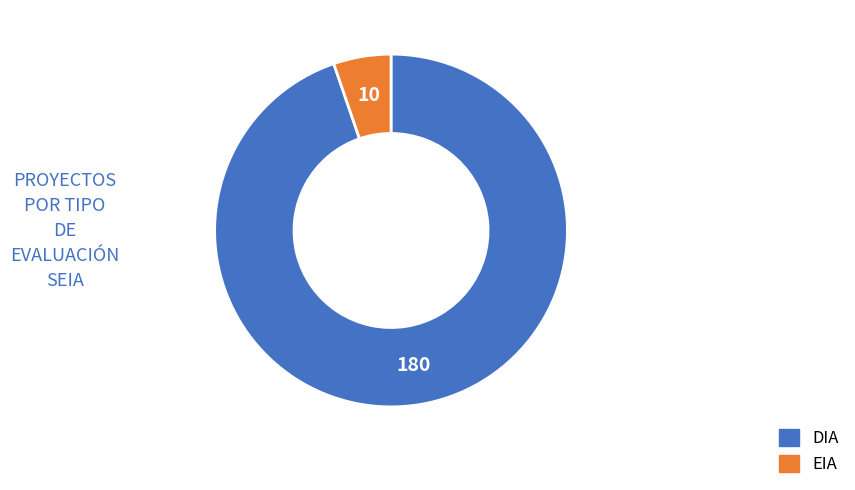

Which category has the biggest portion of the pie?

DIA